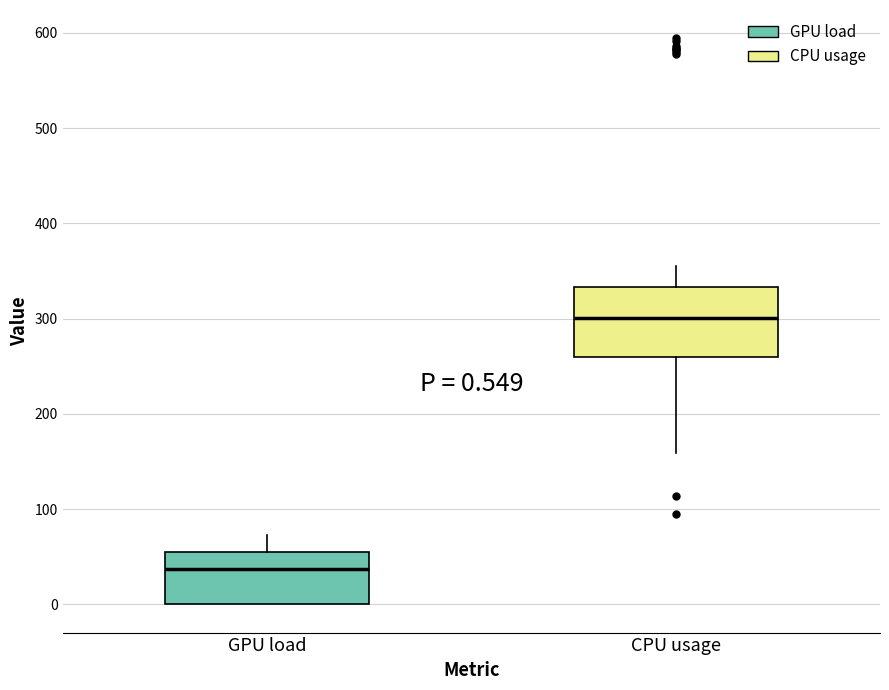

Comparing the boxes themselves (not the whiskers), which one is the tallest?

CPU usage